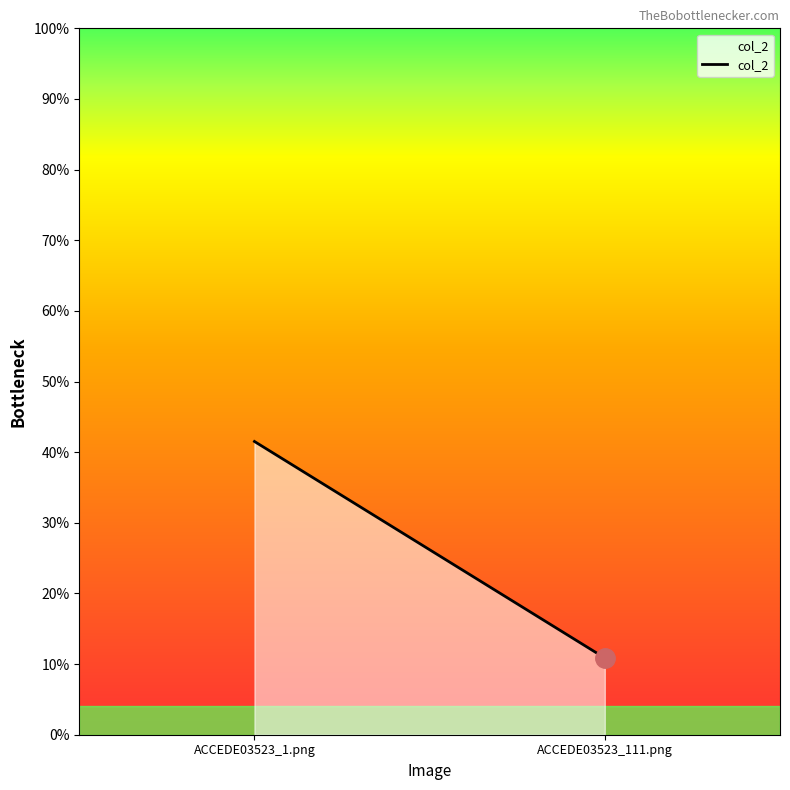

List the labels in order of value, smallest first.

ACCEDE03523_111.png, ACCEDE03523_1.png